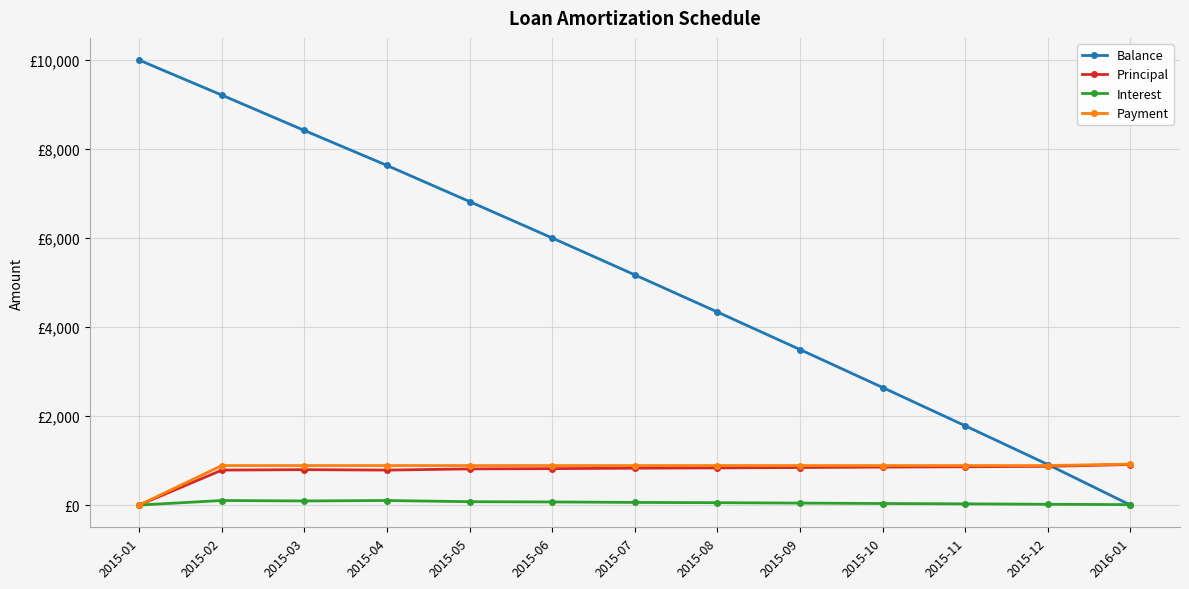

Reading right to left, what are all the values shown in this chart?

Balance: 0.0	910.9	1781.0	2641.8	3495.1	4338.6	5173.6	6002.1	6820.3	7632.7	8418.5	9214.2	10000.0
Principal: 910.9	870.1	860.8	853.2	843.5	835.0	828.5	818.2	812.4	785.8	795.7	785.8	0.0
Interest: 9.3	17.6	26.9	34.5	44.2	52.7	59.2	69.5	75.3	101.9	92.0	101.9	0.0
Payment: 920.1	887.7	887.7	887.7	887.7	887.7	887.7	887.7	887.7	887.7	887.7	887.7	0.0